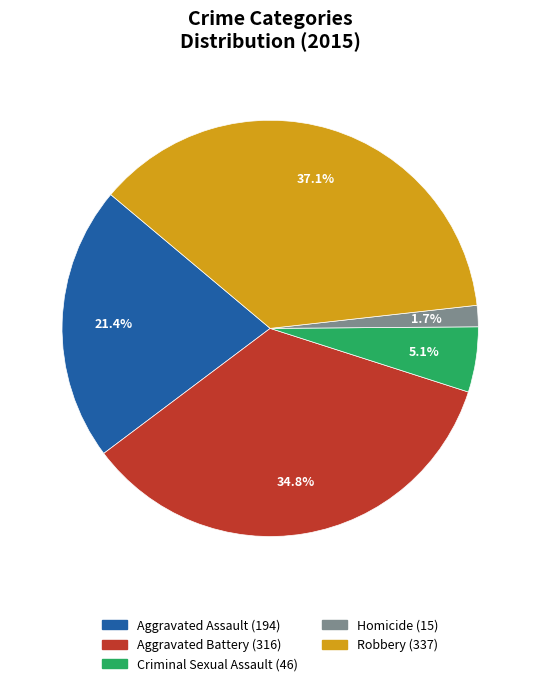

The Homicide slice represents 9% of the pie. True or false?

False